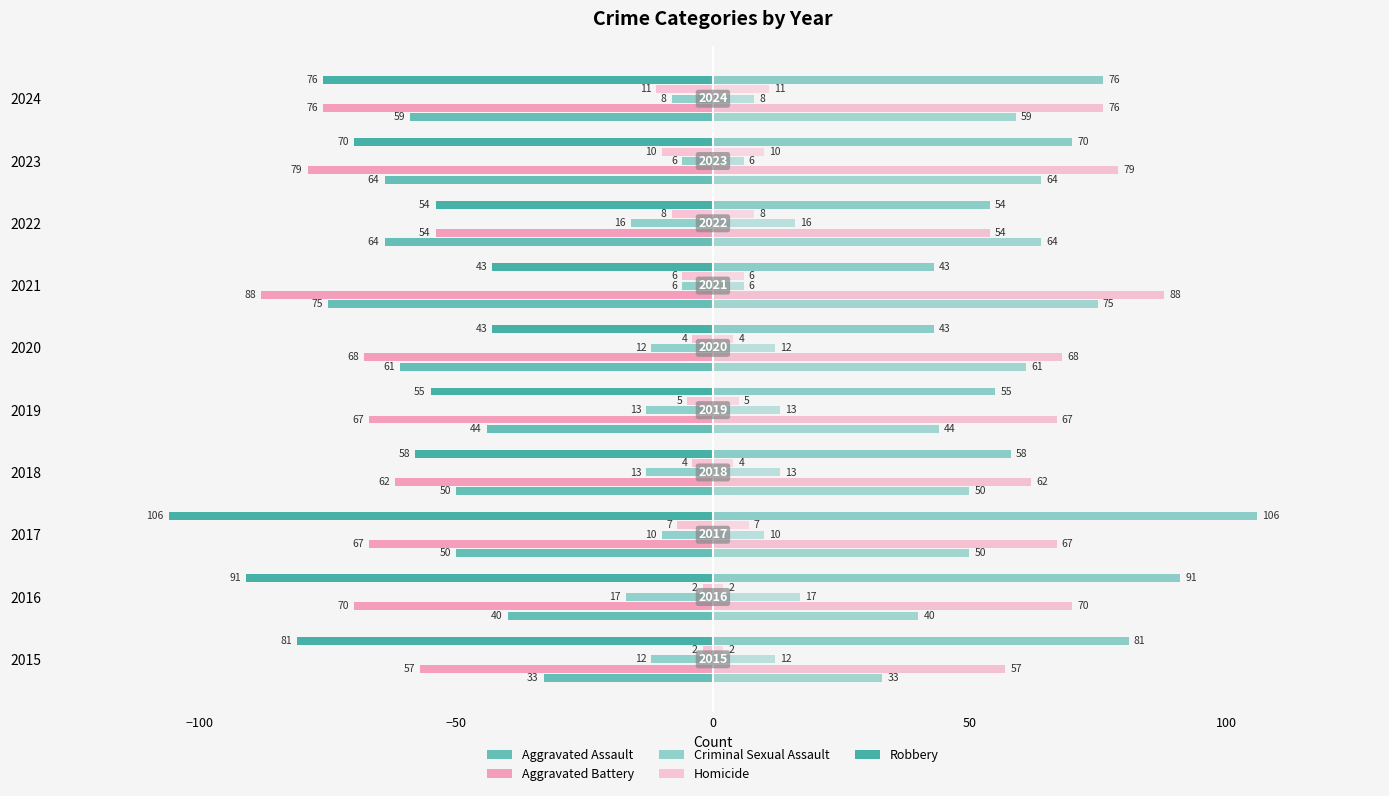

How many values in the Criminal Sexual Assault series exceed -12?

4